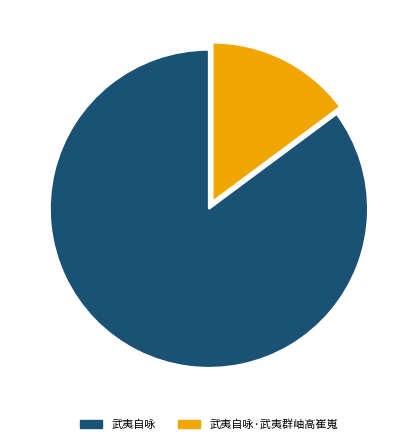

Is it true that 武夷自咏 is 85% of the pie?

True